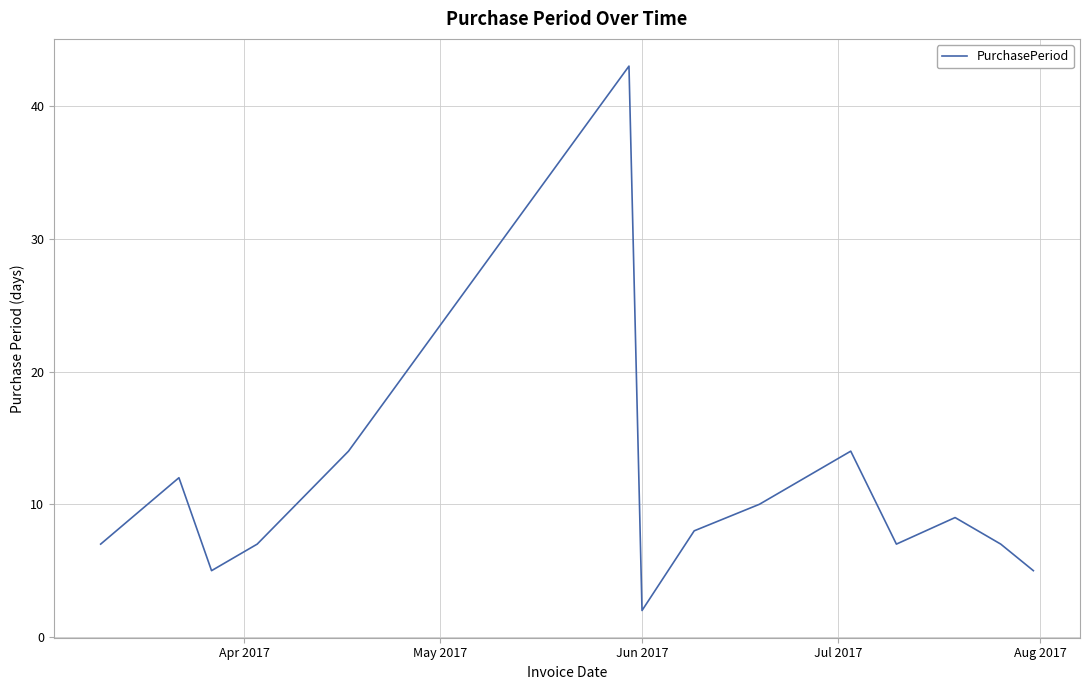

What is the greatest value displayed?

43